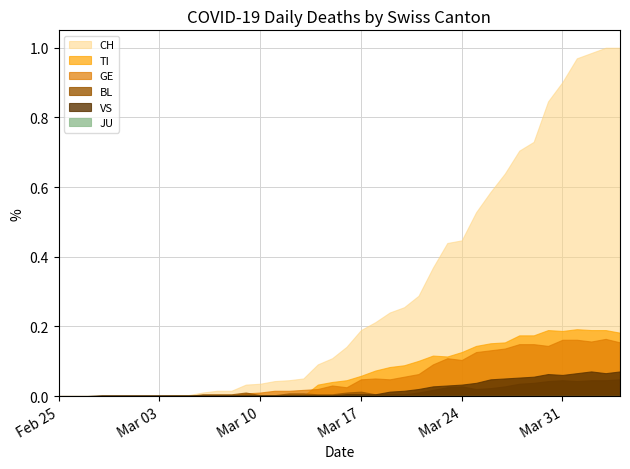

Which series has the largest range (max minus min)?

CH